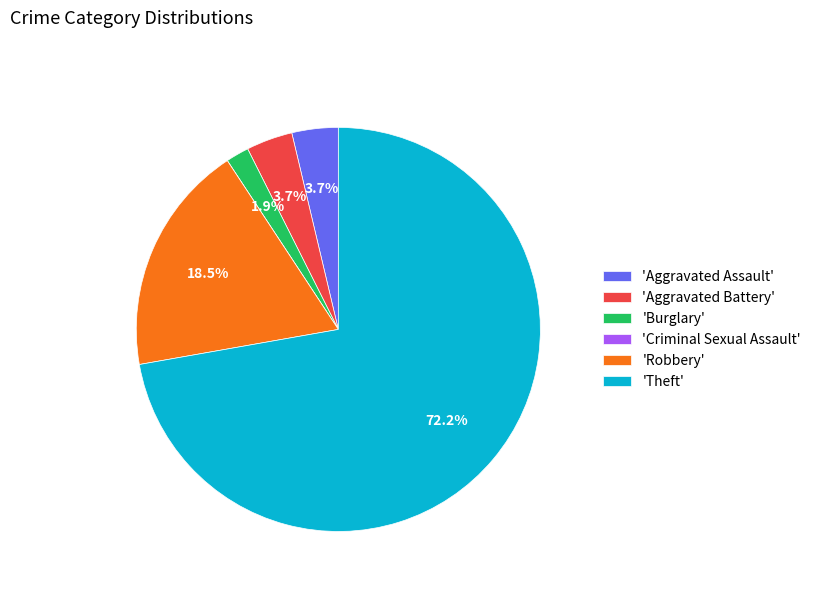

Is the sum of 'Burglary' and 'Theft' greater than half?

Yes